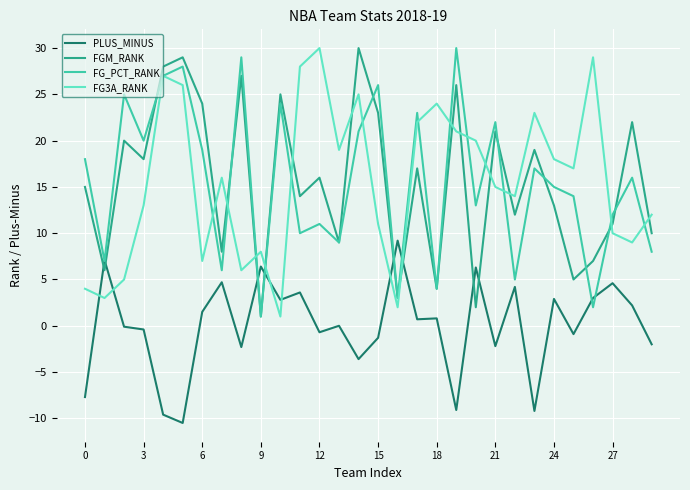

What is the greatest value displayed?

30.0